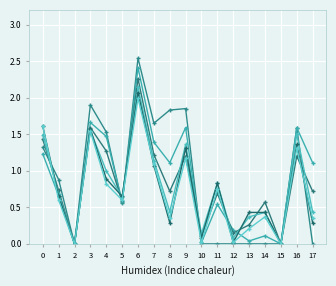

Reading right to left, list all the values displayed in this chart.

col_55: 17=0.0	16=1.6	15=0.0	14=0.0	13=0.0	12=0.0	11=0.0	10=0.0	9=1.9	8=1.8	7=1.6	6=2.5	5=0.6	4=1.5	3=1.9	2=0.0	1=0.9	0=1.3
col_56: 17=1.1	16=1.6	15=0.0	14=0.1	13=0.0	12=0.2	11=0.5	10=0.0	9=1.6	8=1.1	7=1.4	6=2.4	5=0.6	4=1.5	3=1.7	2=0.0	1=0.7	0=1.2
col_57: 17=0.7	16=1.2	15=0.0	14=0.6	13=0.3	12=0.1	11=0.7	10=0.1	9=1.2	8=0.7	7=1.2	6=2.3	5=0.6	4=1.3	3=1.6	2=0.0	1=0.7	0=1.4
col_58: 17=0.4	16=1.5	15=0.0	14=0.4	13=0.4	12=0.1	11=0.8	10=0.1	9=1.4	8=0.4	7=1.1	6=2.1	5=0.6	4=1.0	3=1.6	2=0.0	1=0.7	0=1.5
col_59: 17=0.3	16=1.4	15=0.0	14=0.4	13=0.4	12=0.0	11=0.8	10=0.1	9=1.3	8=0.3	7=1.1	6=2.1	5=0.7	4=0.9	3=1.6	2=0.0	1=0.7	0=1.6
col_60: 17=0.3	16=1.3	15=0.0	14=0.4	13=0.2	12=0.0	11=0.8	10=0.0	9=1.2	8=0.3	7=1.1	6=2.0	5=0.6	4=0.8	3=1.5	2=0.0	1=0.6	0=1.6